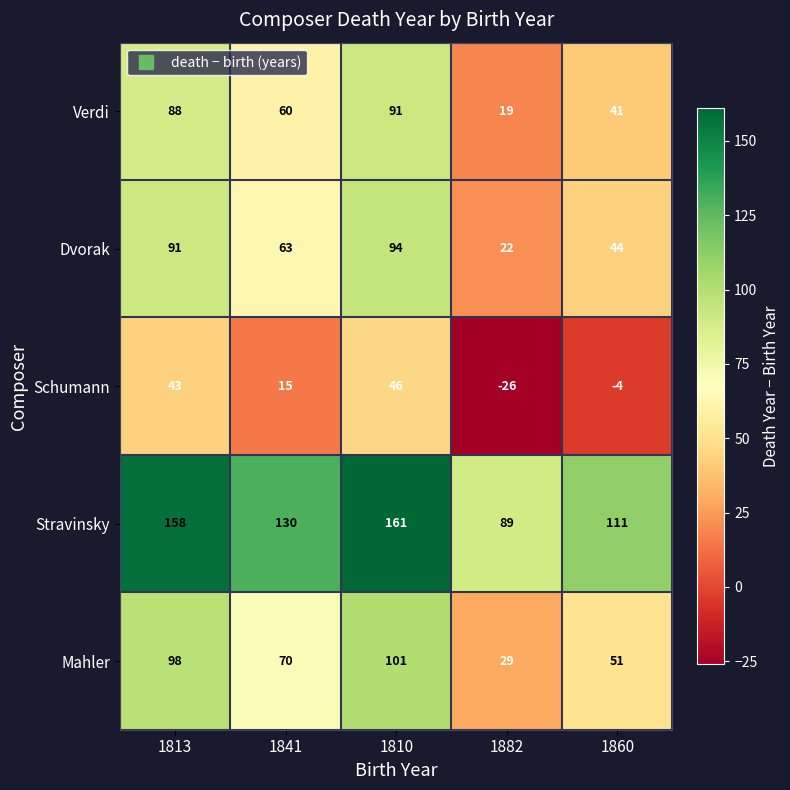

Reading left to right, transcribe all the data shown in this chart.

Verdi: 88	60	91	19	41
Dvorak: 91	63	94	22	44
Schumann: 43	15	46	-26	-4
Stravinsky: 158	130	161	89	111
Mahler: 98	70	101	29	51